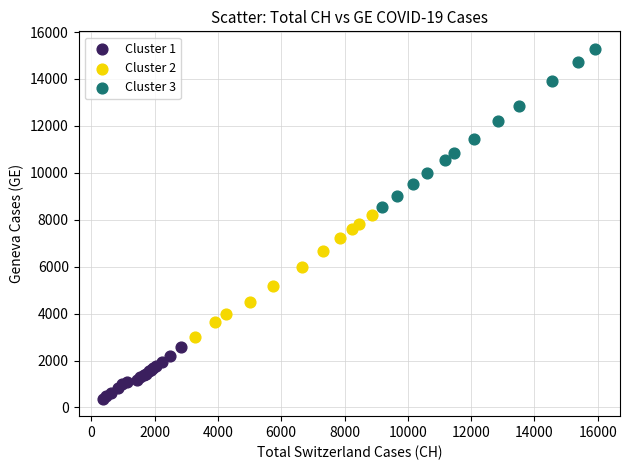

What are all the series names shown in the legend?

Cluster 1, Cluster 2, Cluster 3